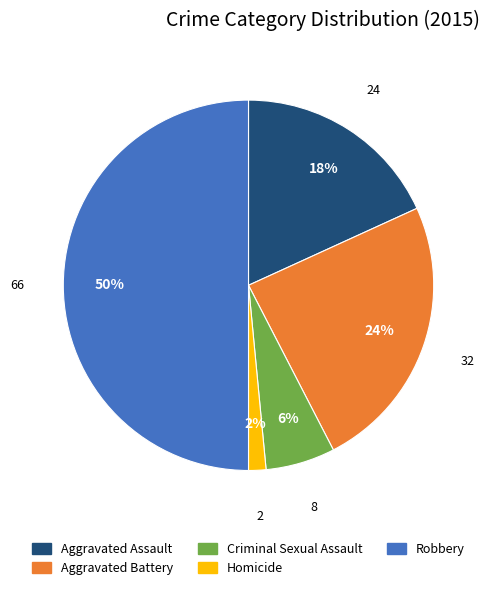

To the nearest percent, what is the difference between the largest and smallest slice percentages?

48%